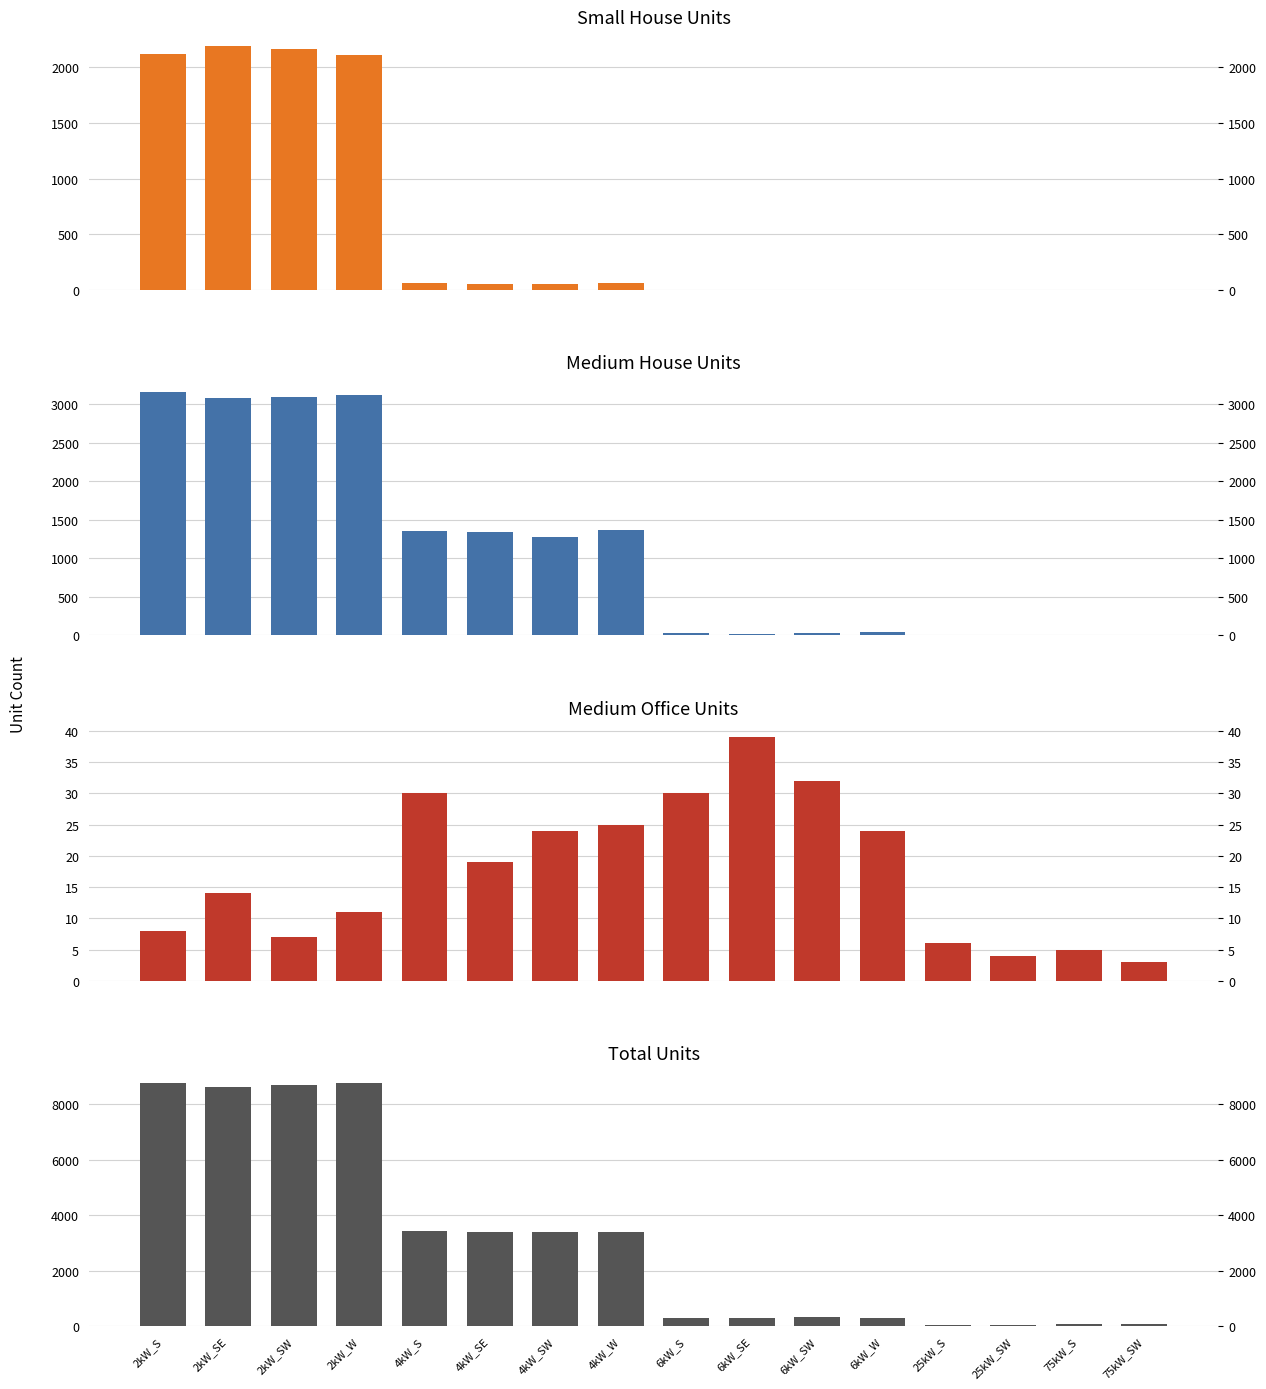

True or false: Small House has a value of 3210 at 2kW_SE.

False